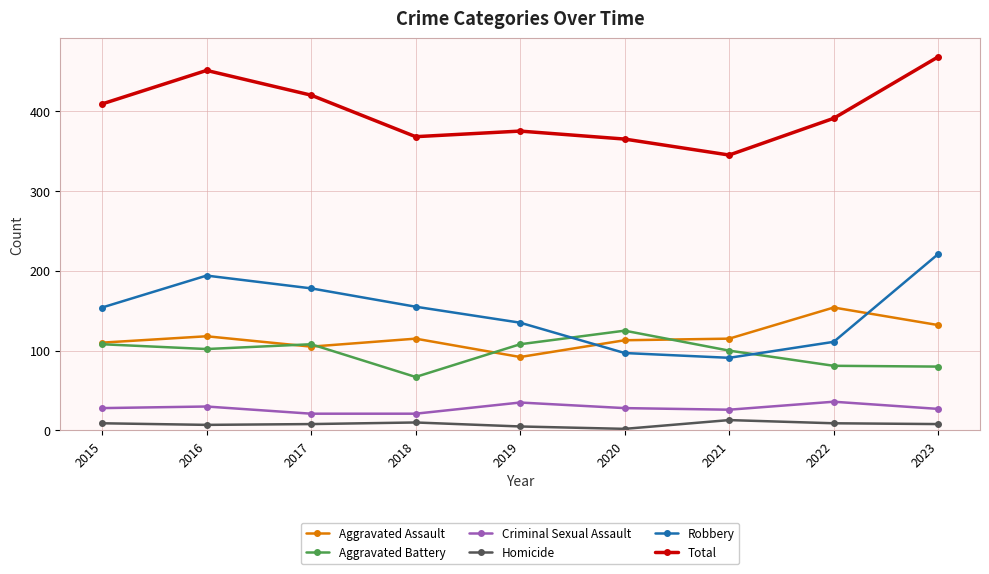

True or false: Homicide and Robbery cross at least once.

False